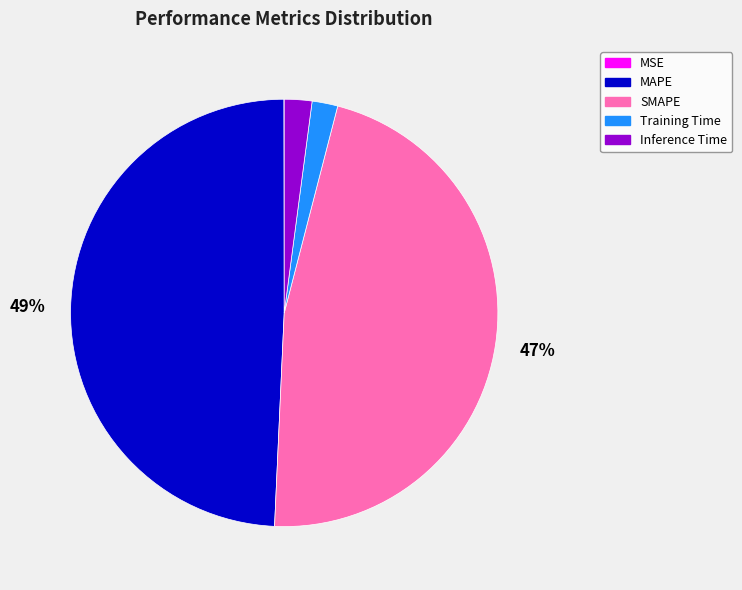

To the nearest percent, what is the difference between the largest and smallest slice percentages?

49%